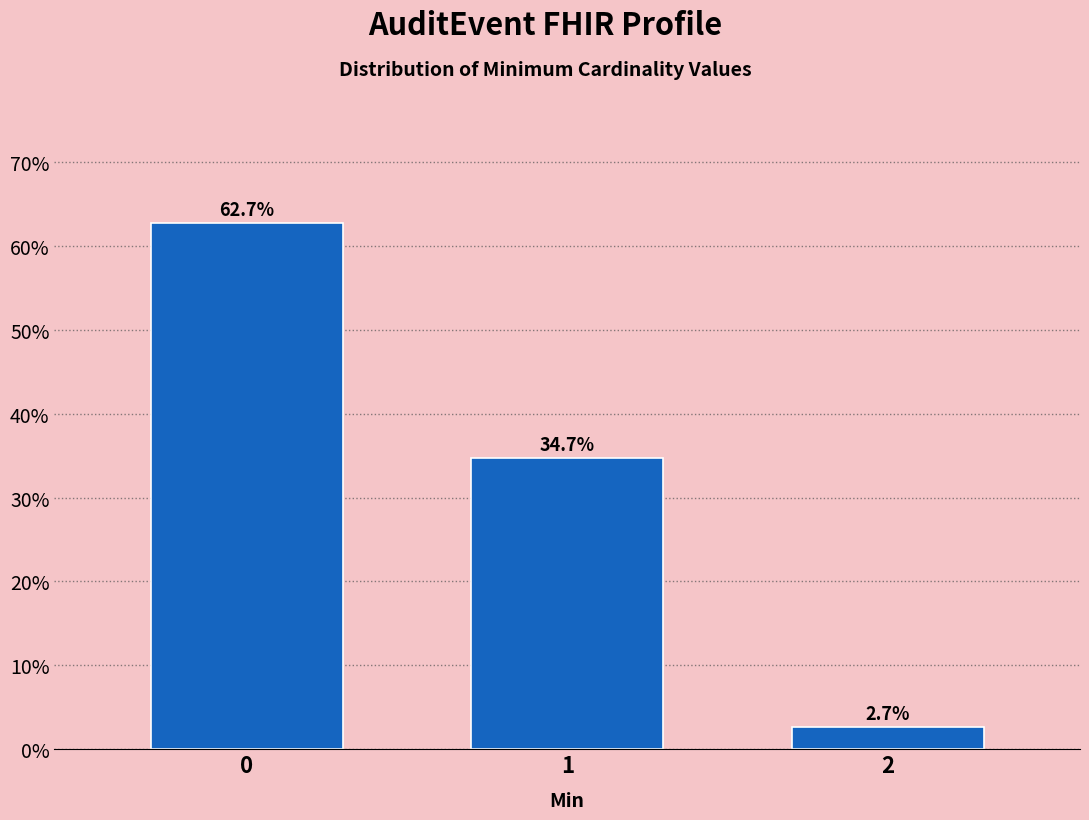

Reading right to left, what are all the values shown in this chart?

2=2.7	1=34.7	0=62.7